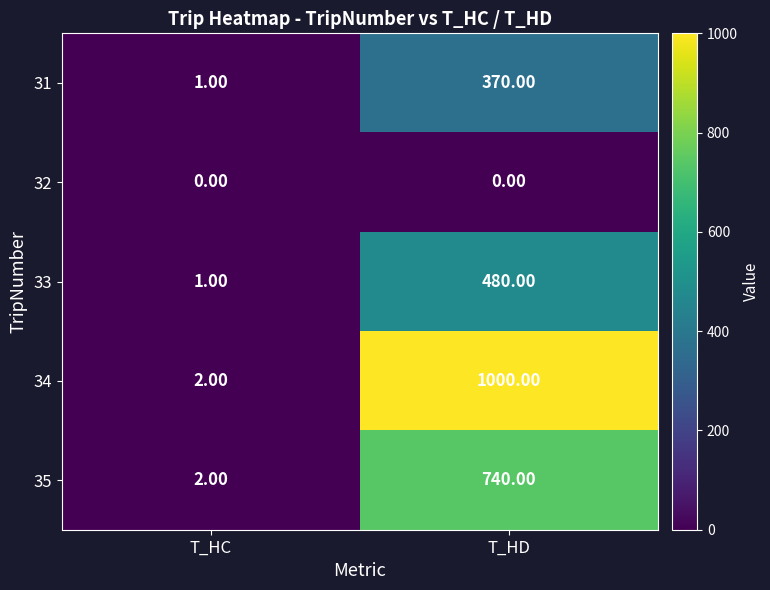

At which label is 33 closest to 240?

T_HC